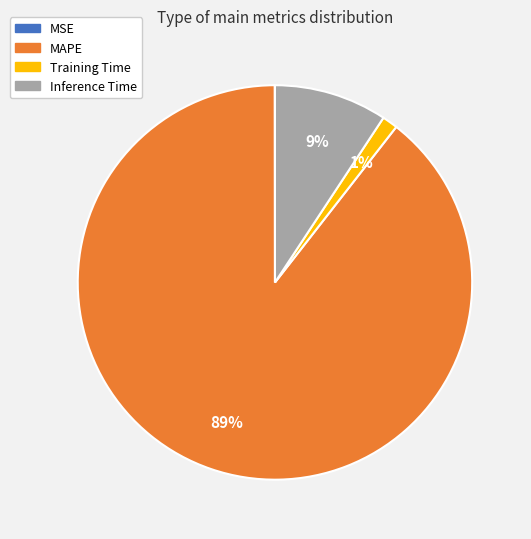

To the nearest percent, what percentage of the pie is Inference Time?

9%